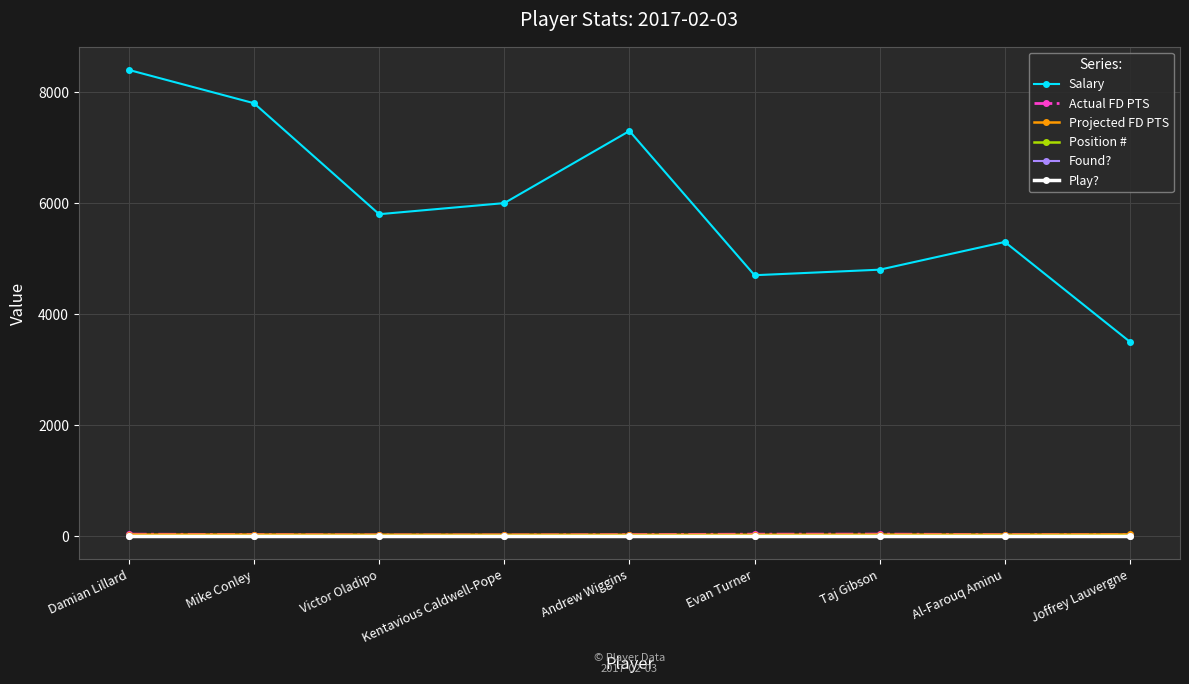

What is the value of the Salary point at the 5th from the left?

7300.0